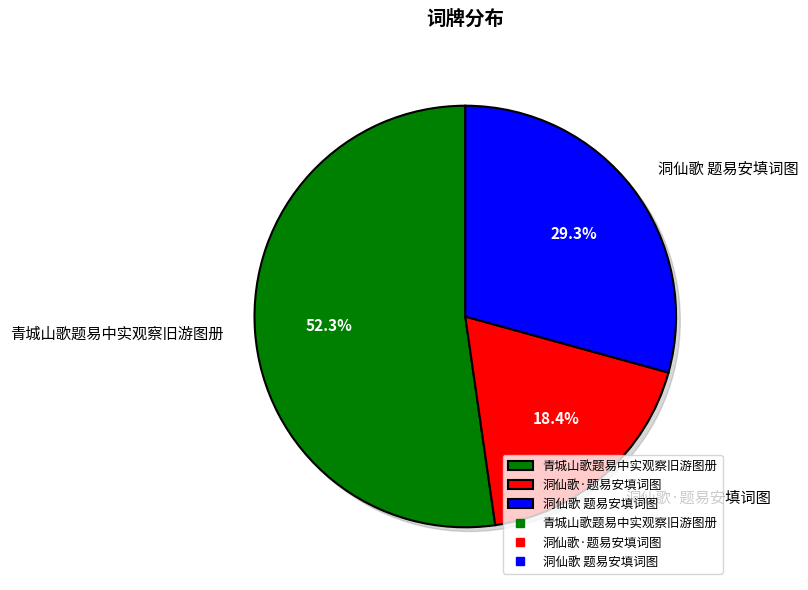

Which has a higher value, 青城山歌题易中实观察旧游图册 or 洞仙歌·题易安填词图?

青城山歌题易中实观察旧游图册